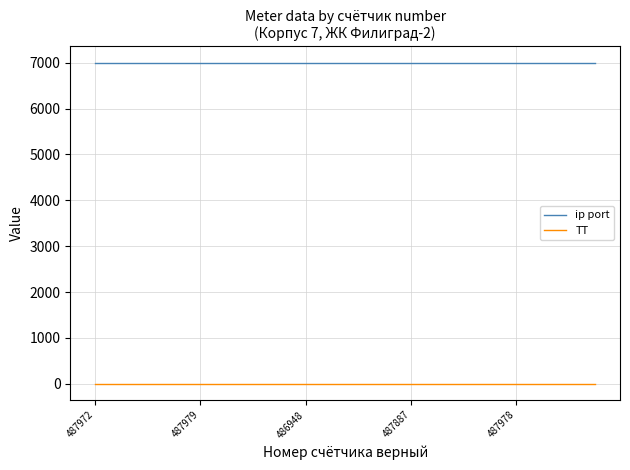

True or false: ТТ and ip port cross at least once.

False